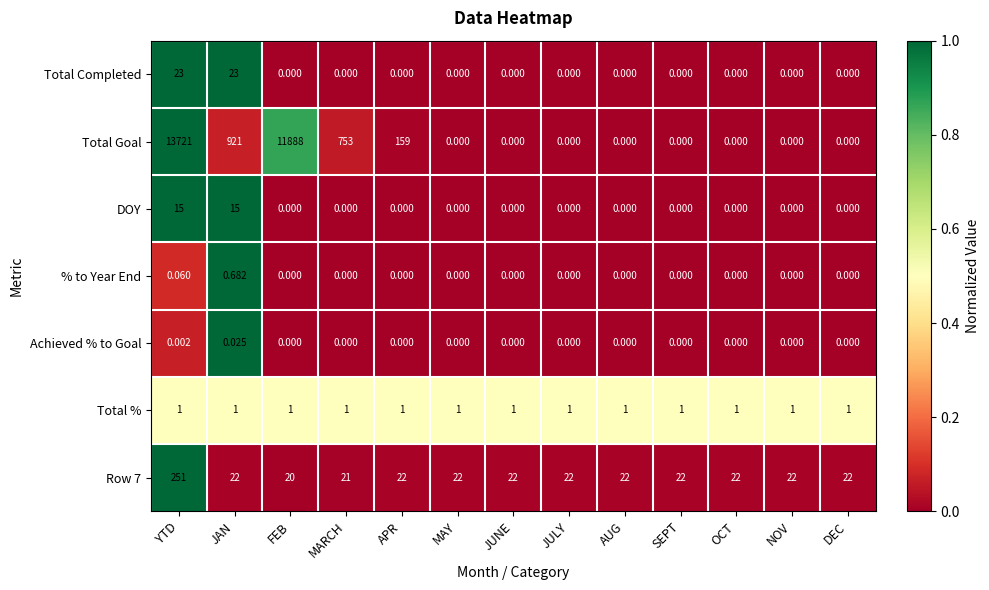

At which category does the chart reach its peak across all series?

YTD